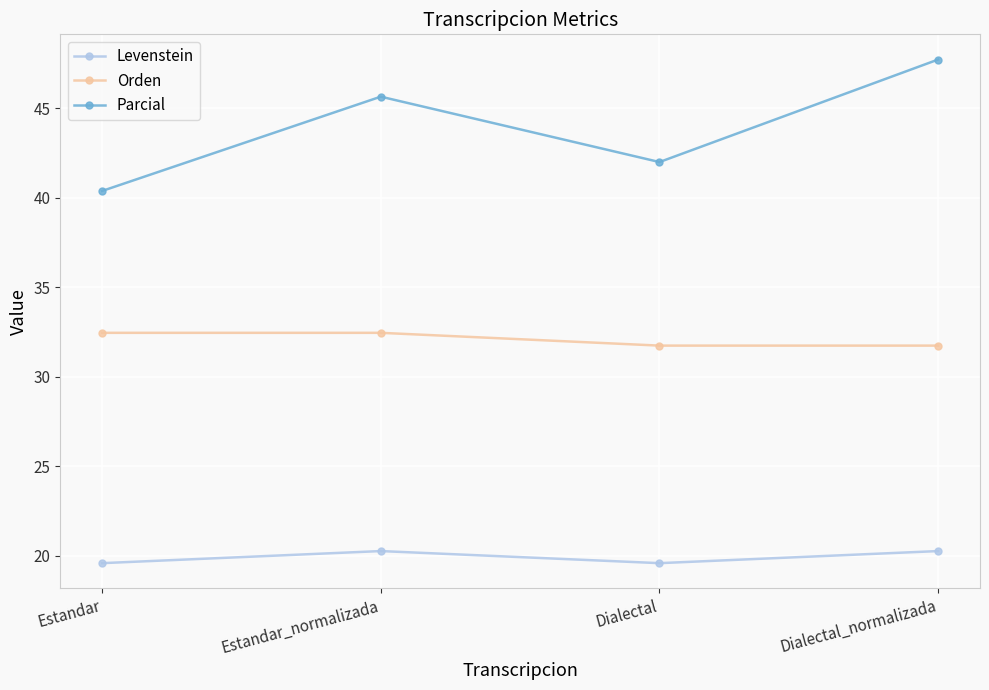

Reading right to left, list all the values displayed in this chart.

Levenstein: Dialectal_normalizada=20.3	Dialectal=19.6	Estandar_normalizada=20.3	Estandar=19.6
Orden: Dialectal_normalizada=31.7	Dialectal=31.7	Estandar_normalizada=32.5	Estandar=32.5
Parcial: Dialectal_normalizada=47.7	Dialectal=42.0	Estandar_normalizada=45.7	Estandar=40.4